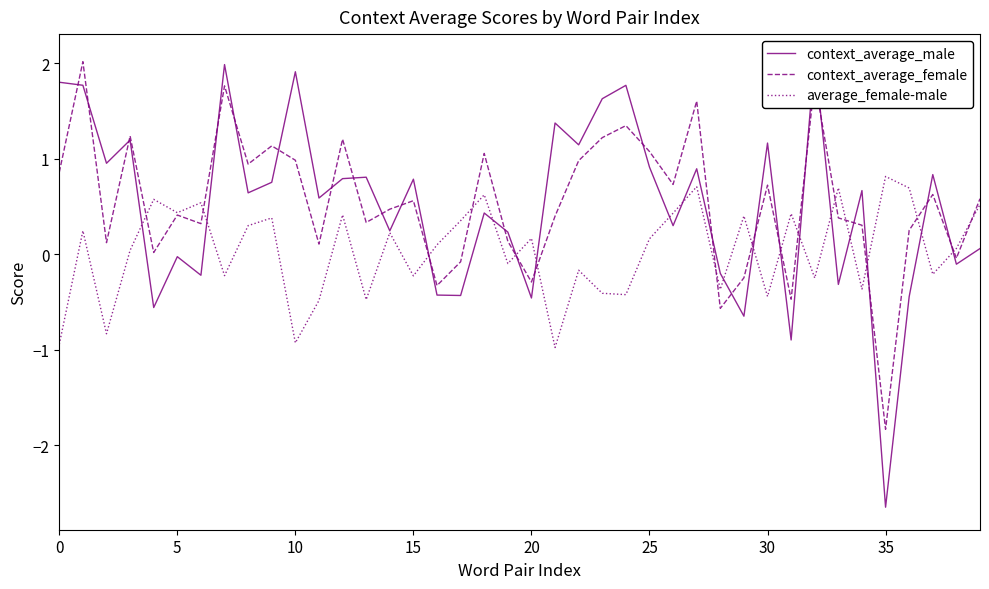

At how many categories does at least one series exceed 0?

39